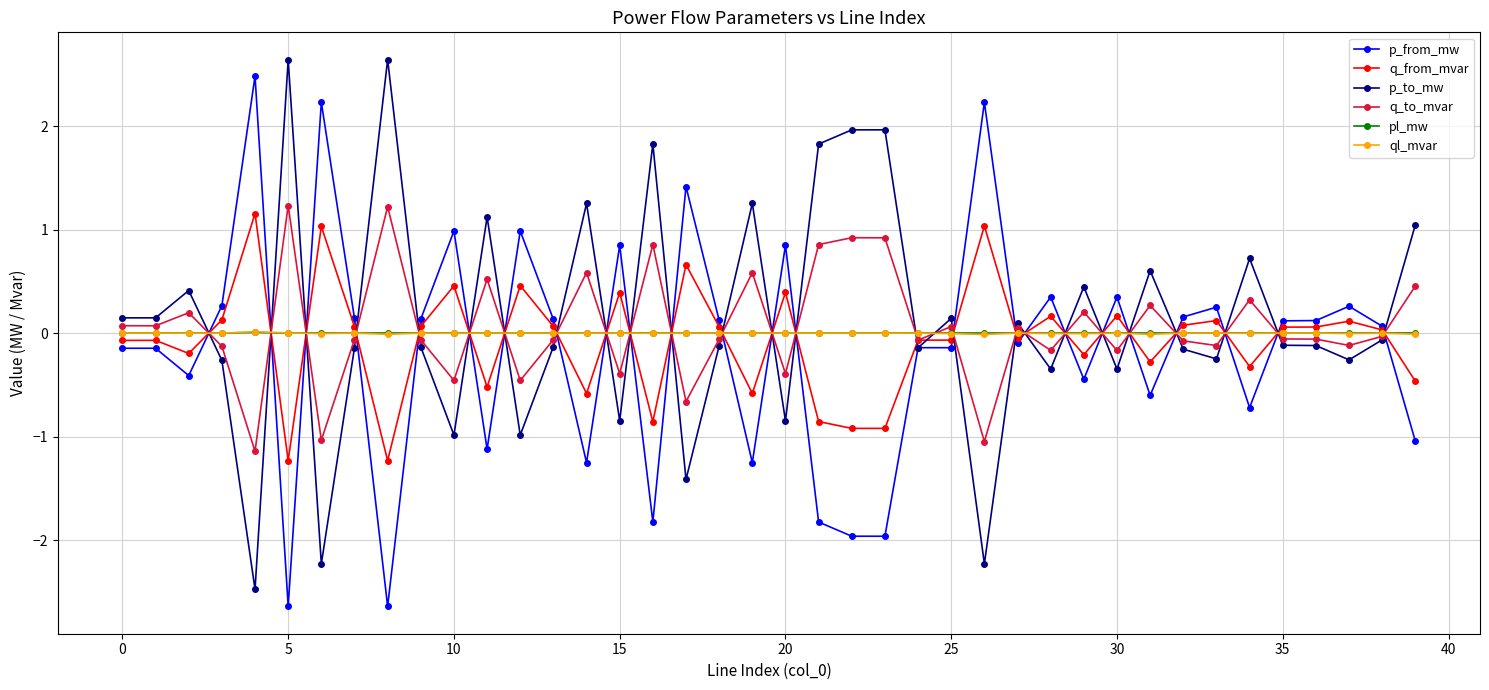

True or false: ql_mvar and p_from_mw cross at least once.

True